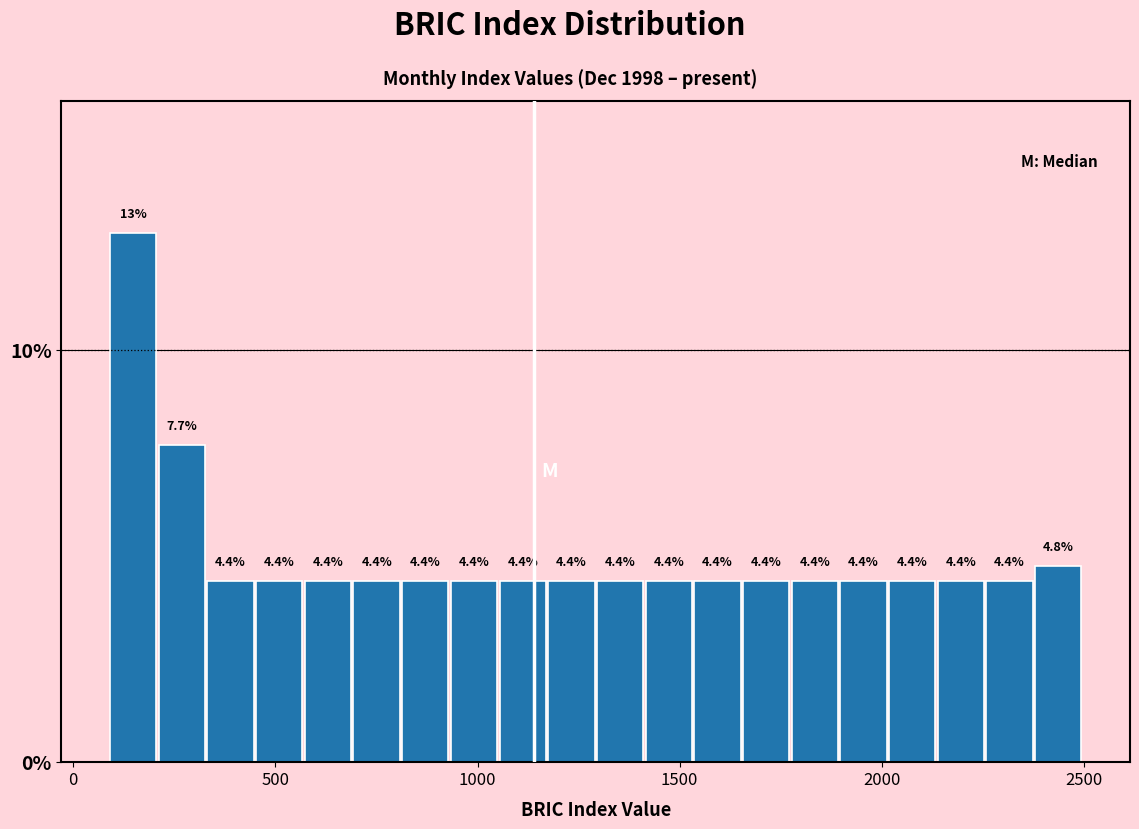

Around what value on the x-axis is the tallest bar? Give the approximate position of its centre, as read against the axis.

150